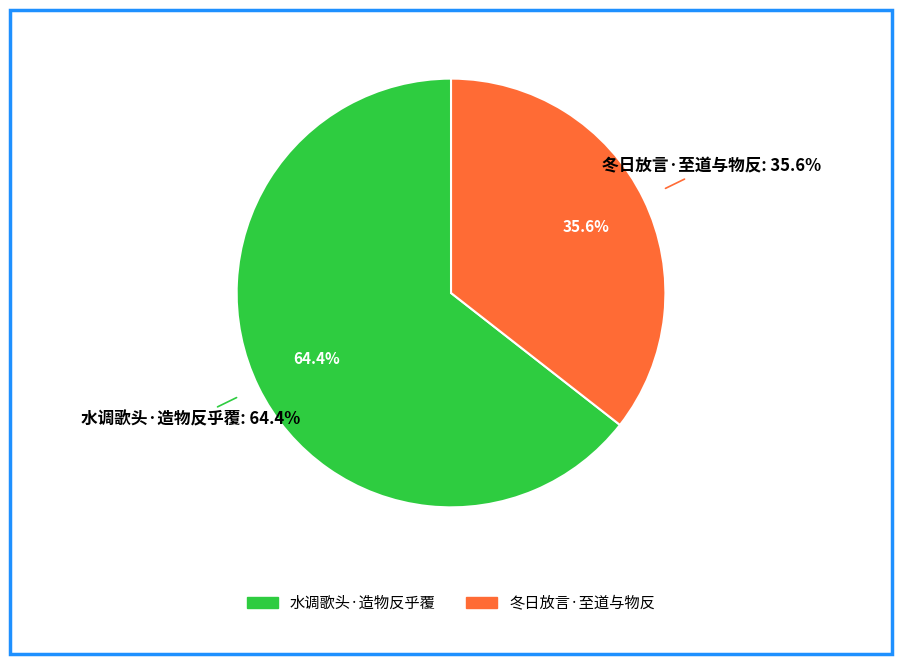

Rank the categories by value from lowest to highest.

冬日放言·至道与物反, 水调歌头·造物反乎覆